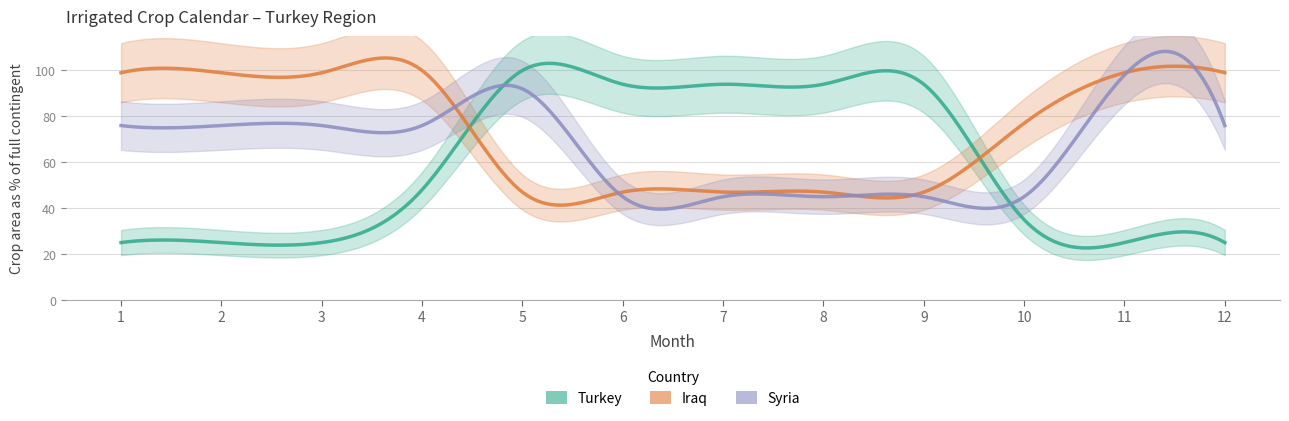

After their last crossing, which series has the higher values: AHIfull_Iraq or AHIfull_Turkey?

AHIfull_Iraq